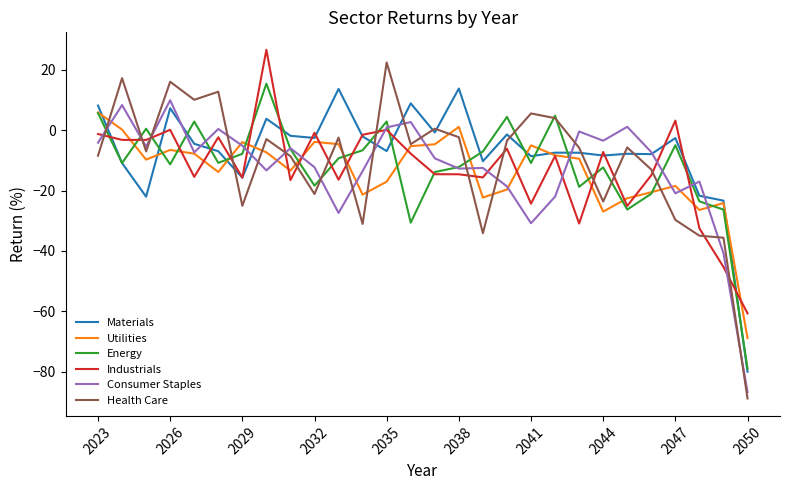

What is the lowest value of the Energy series?

-78.9